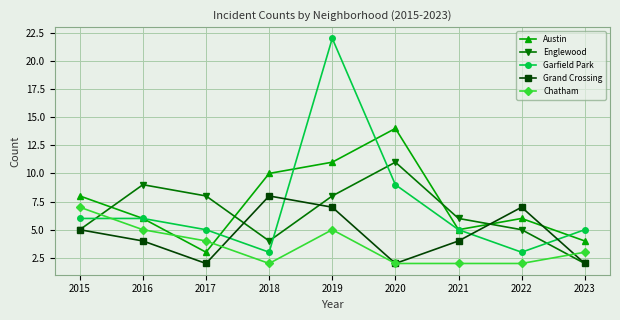

What is the value of the Grand Crossing point at the 5th from the left?

7